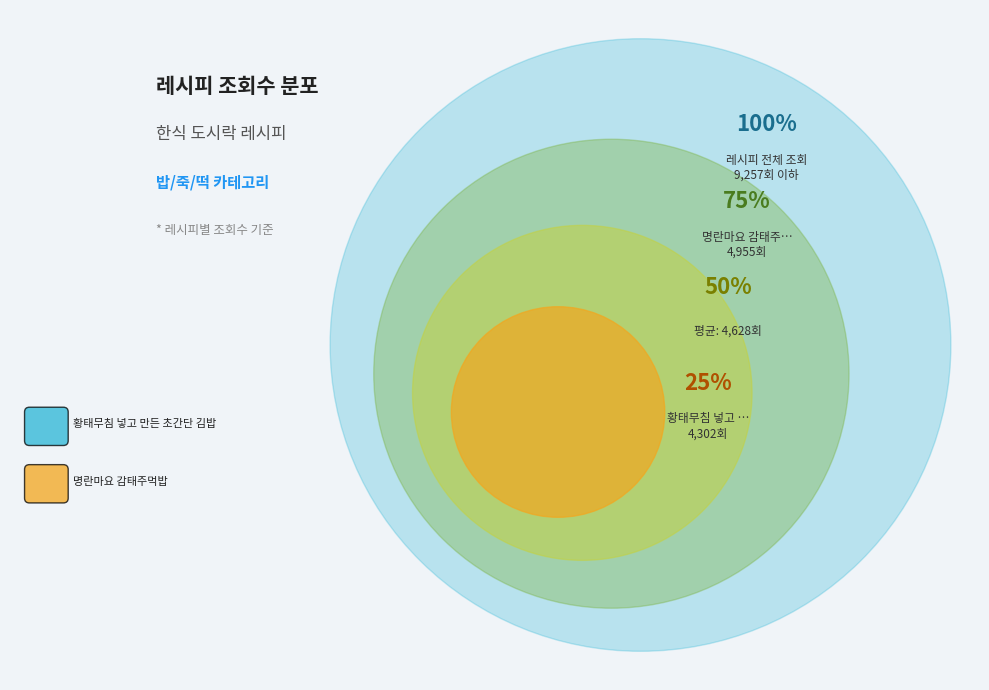

Combined, do 황태무침 넣고 만든 초간단 김밥 and 명란마요 감태주먹밥 account for over 50%?

Yes